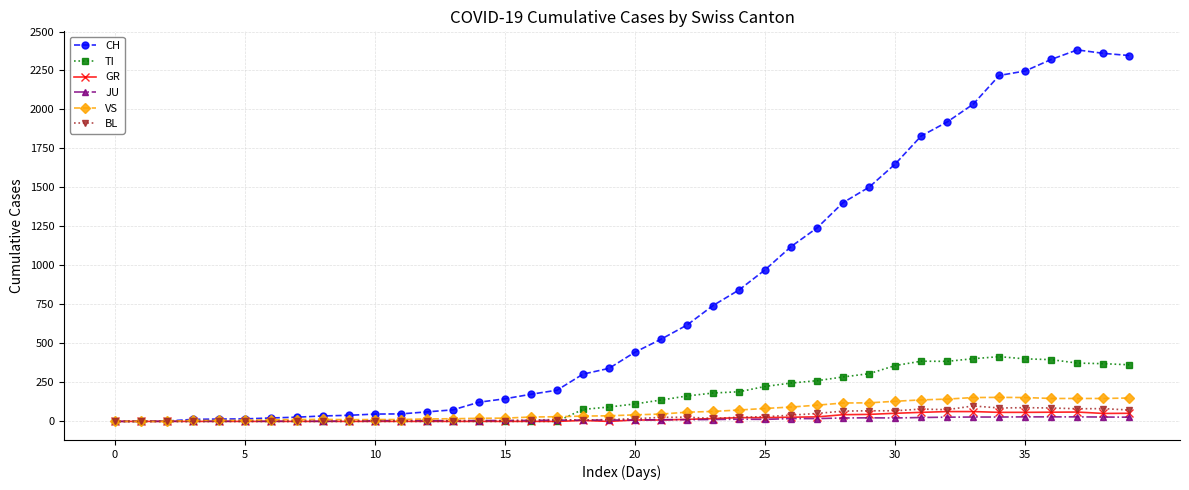

What are all the series names shown in the legend?

CH, TI, GR, JU, VS, BL